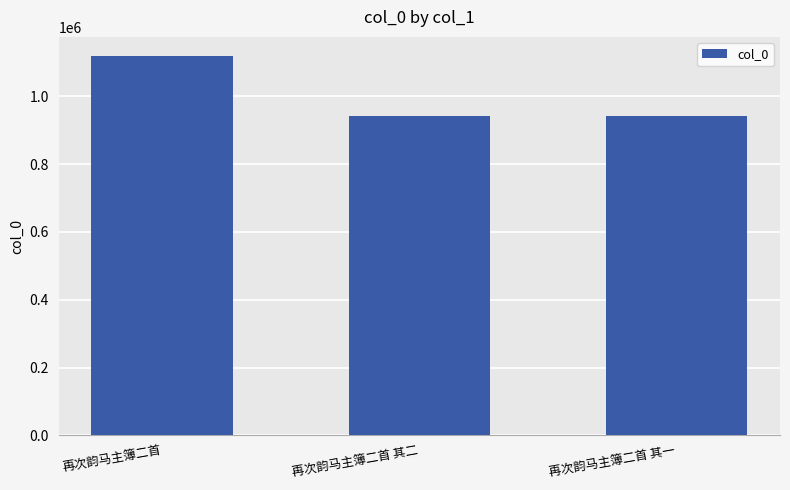

What is the minimum value shown in the chart?

943053